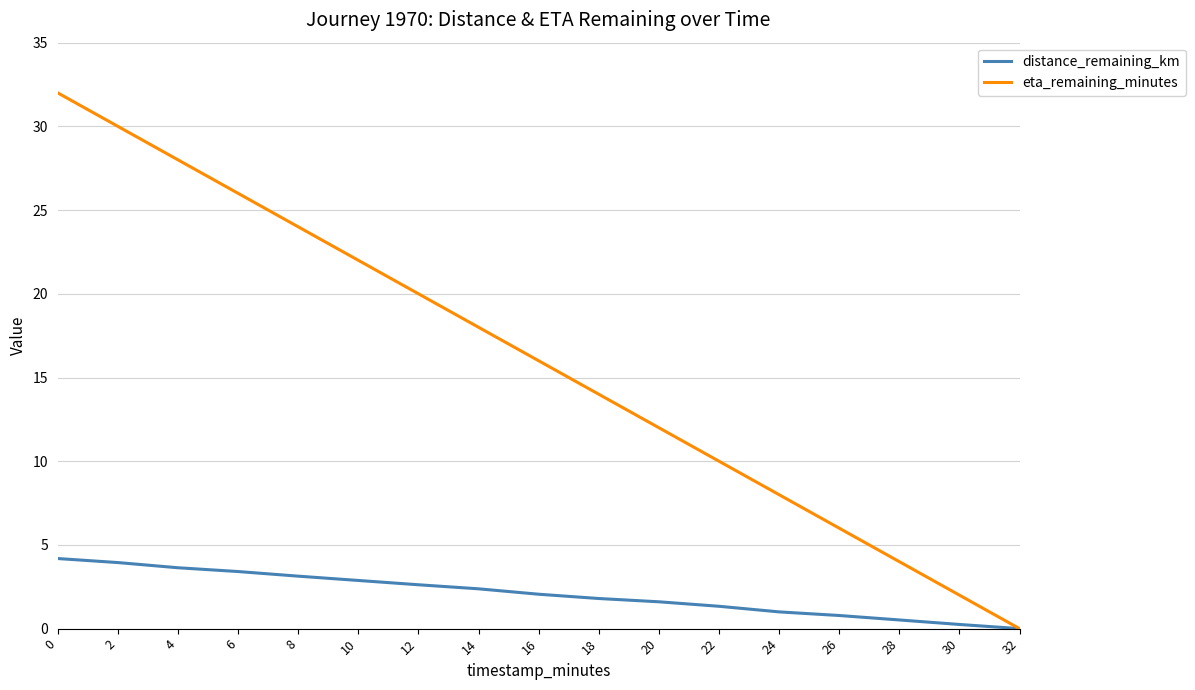

What is the difference between the highest and lowest values at 18?

12.2